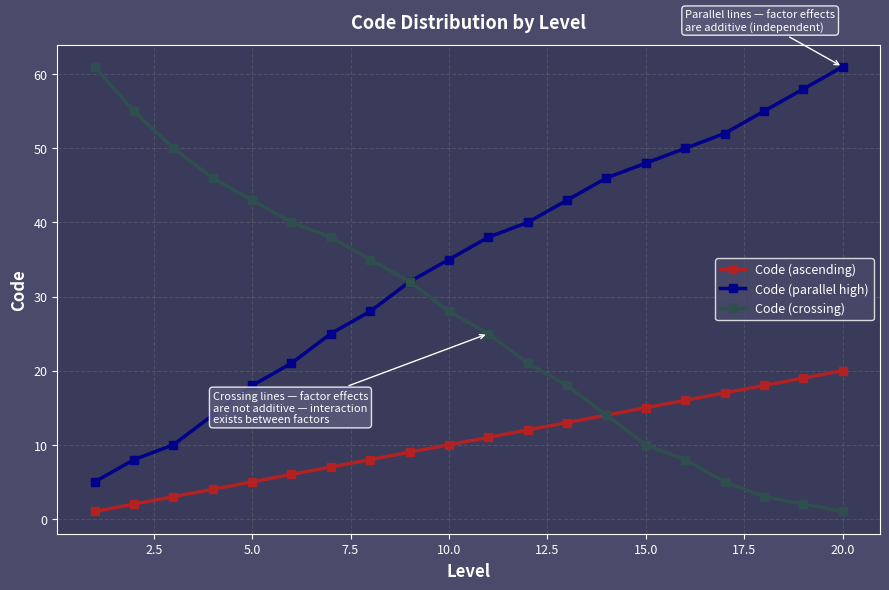

What are all the series names shown in the legend?

Code (ascending), Code (parallel high), Code (crossing)